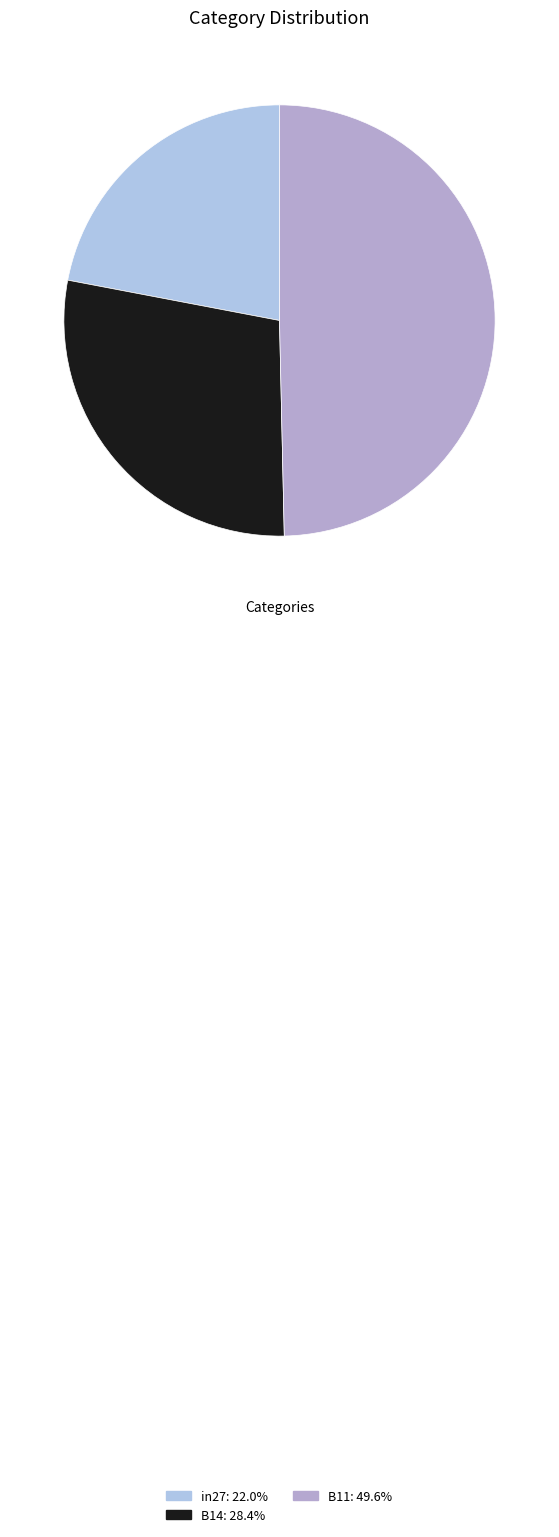

Which category has the smallest portion of the pie?

in27